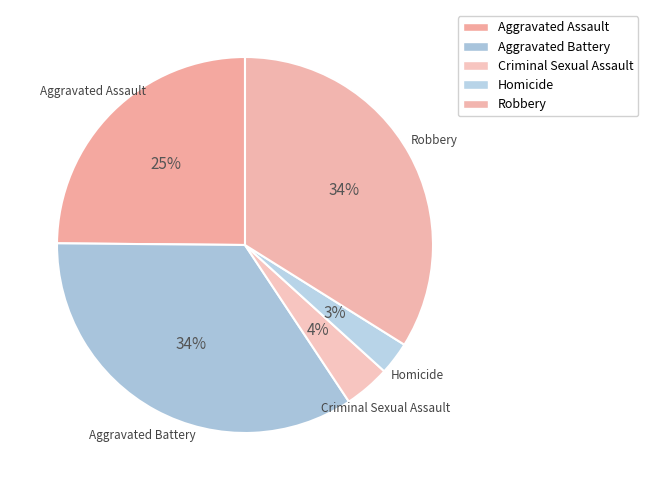

To the nearest percent, what is the difference between the Aggravated Assault and Homicide slice percentages?

22%